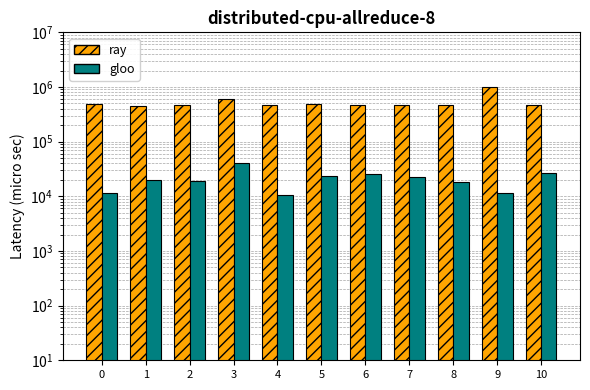

Rank the series at 5 from lowest to highest value.

gloo, ray